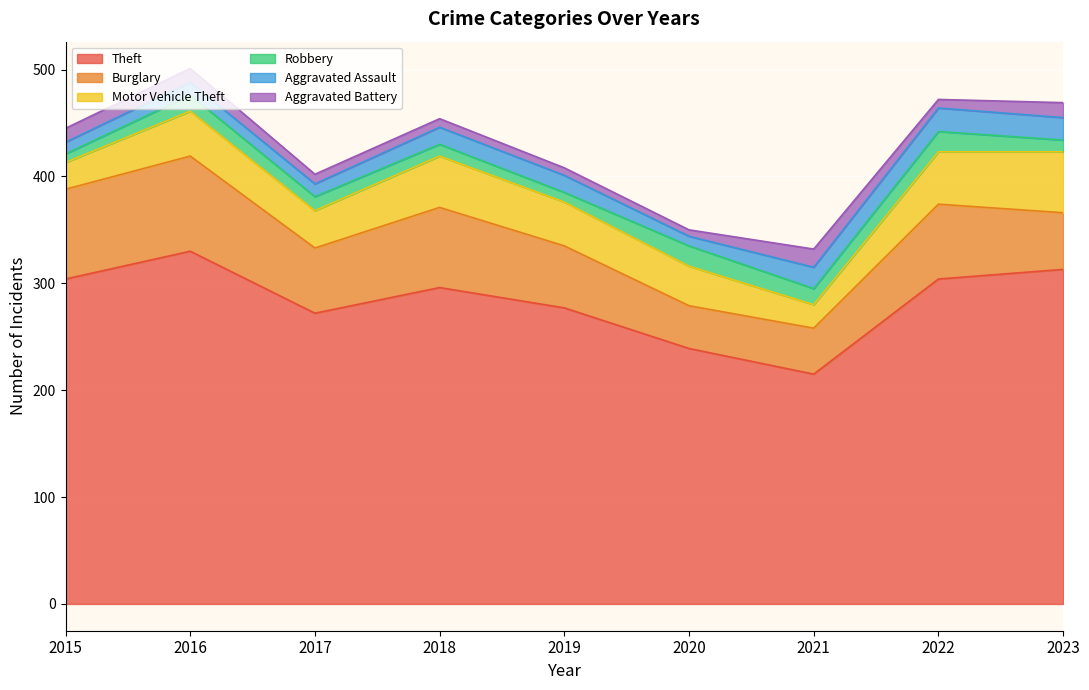

The Theft series shows 313 at 2023. True or false?

True